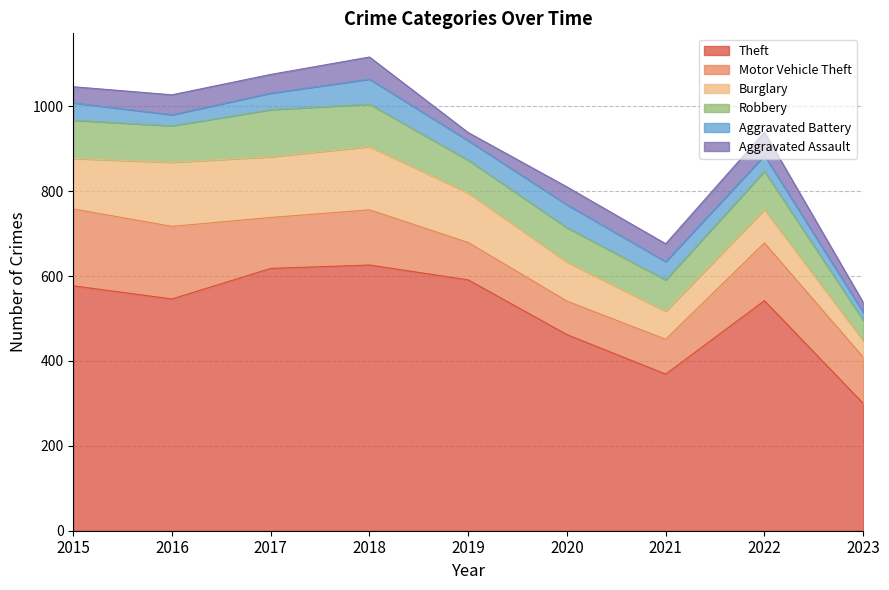

The value of Burglary at 2023 is 39. True or false?

True